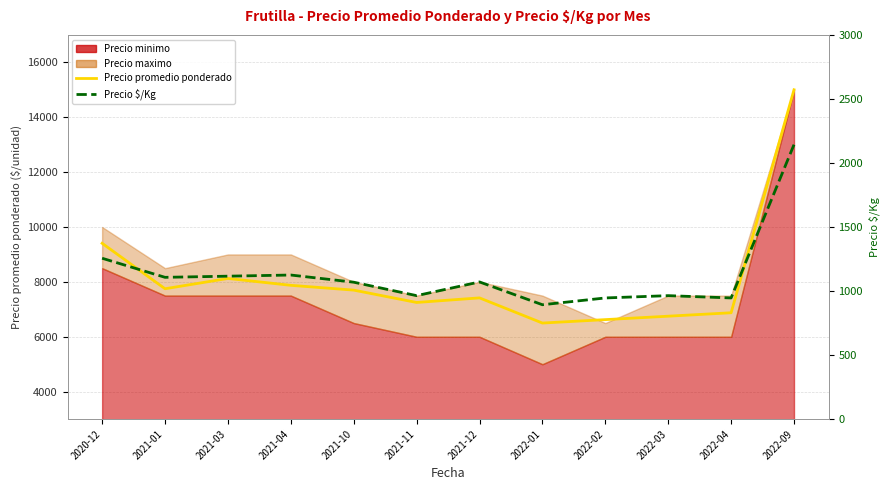

What is the approximate value of Precio promedio ponderado at 2021-03, to the nearest 50?

8100